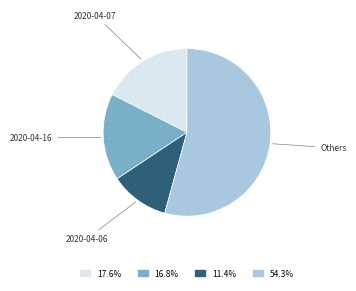

Is there a majority slice in this chart?

Yes